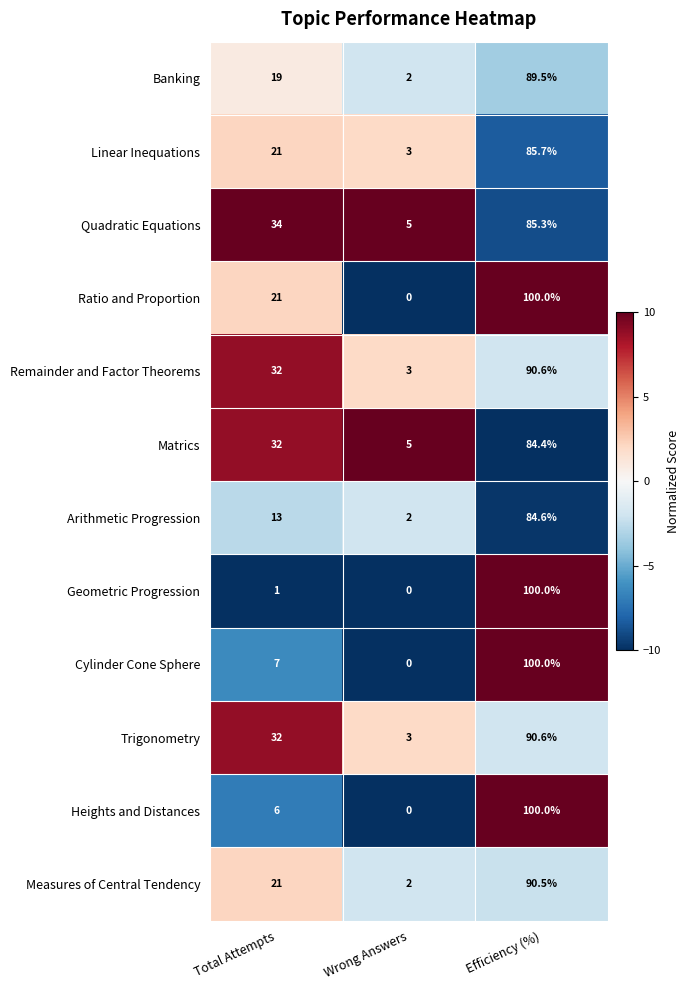

The value of Geometric Progression at Total Attempts is 1.4. True or false?

False